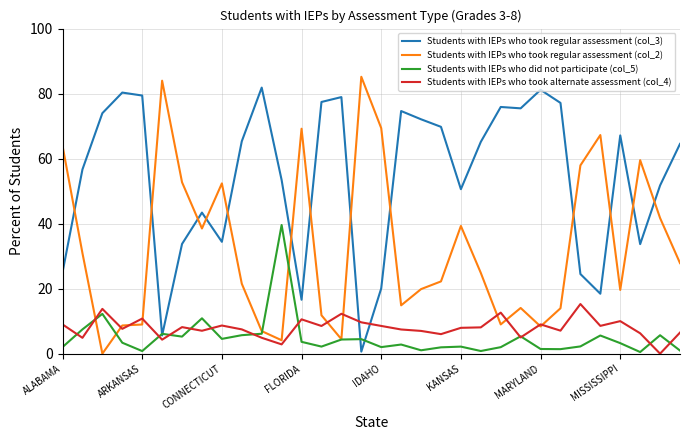

What is the maximum value shown in the chart?

85.2